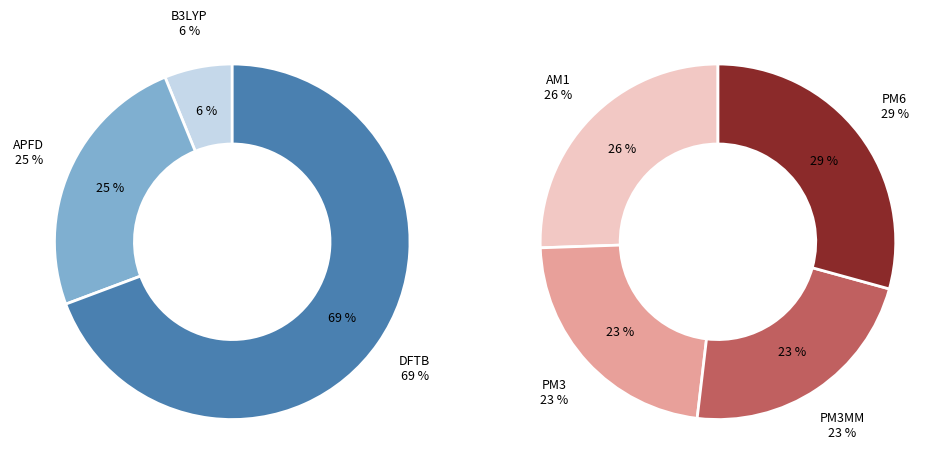

Does REFERENCE account for over 50% of the chart?

No